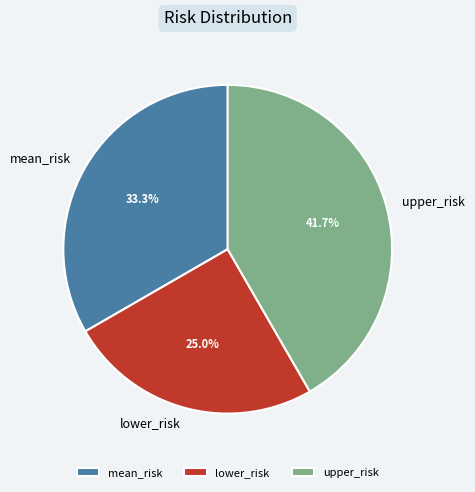

What percentage do mean_risk and upper_risk together represent?

75.0%